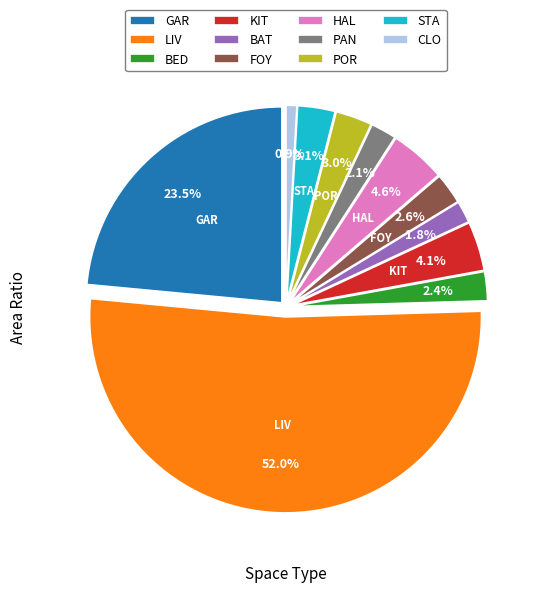

To the nearest percent, what is the difference between the LIV and HAL slice percentages?

47%